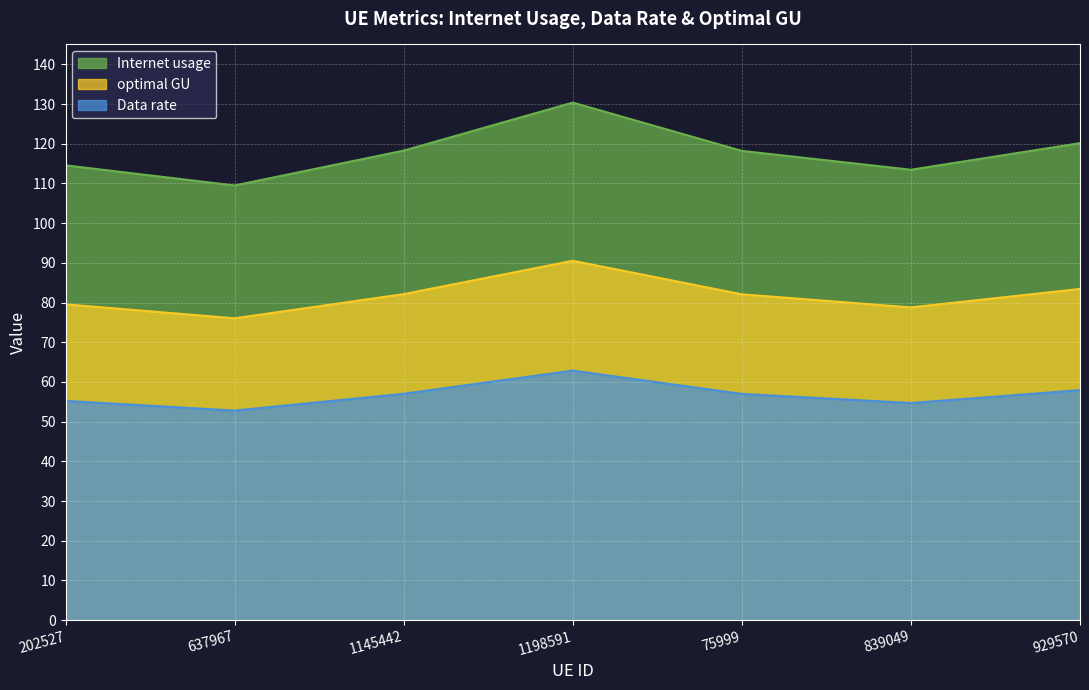

True or false: Data rate and optimal GU cross at least once.

False